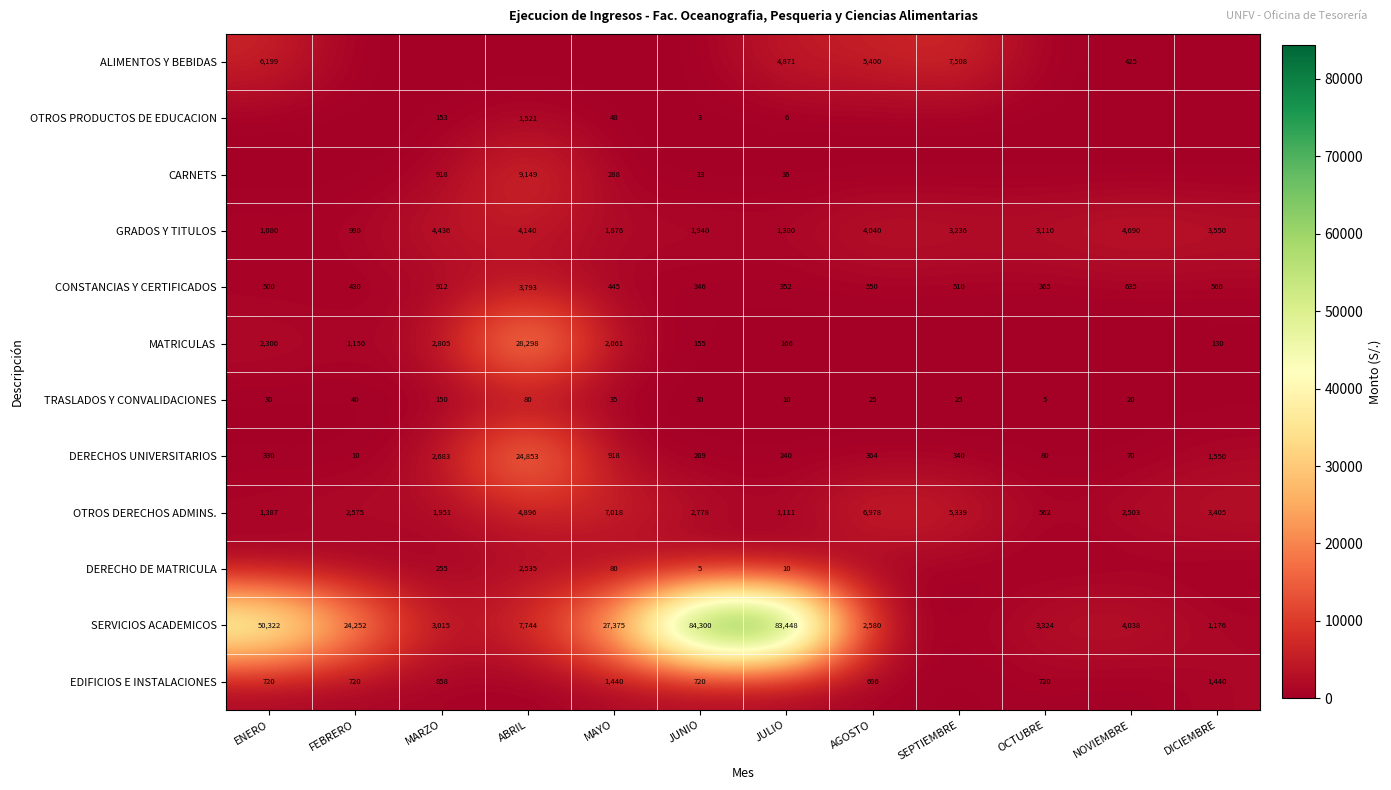

List the labels in order of CONSTANCIAS Y CERTIFICADOS value, largest first.

ABRIL, MARZO, NOVIEMBRE, DICIEMBRE, AGOSTO, SEPTIEMBRE, ENERO, MAYO, FEBRERO, OCTUBRE, JULIO, JUNIO